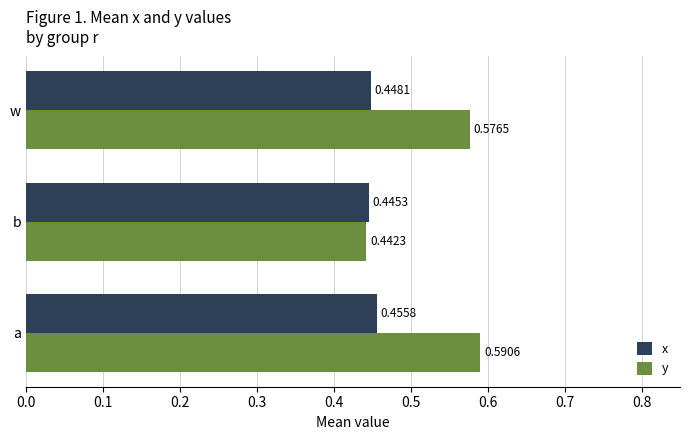

What are all the series names shown in the legend?

x, y